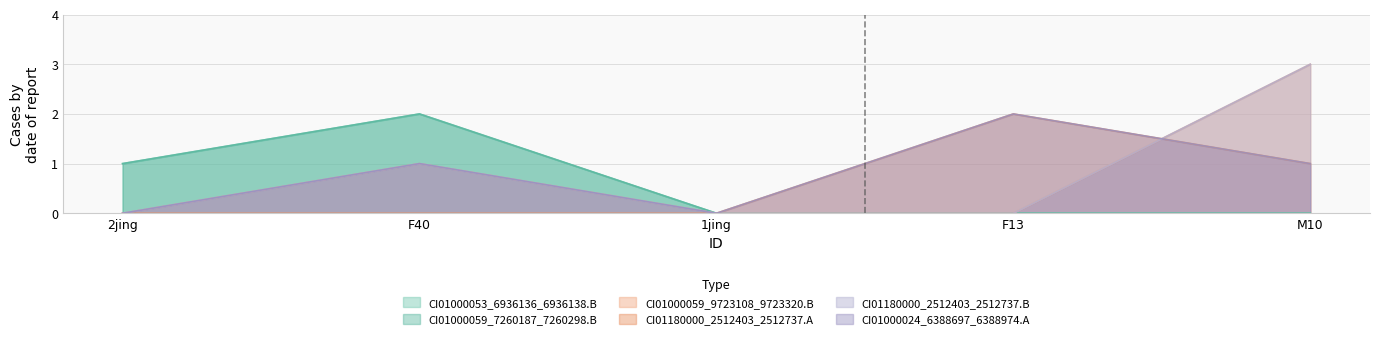

True or false: CI01000059_7260187_7260298.B has a value of 1 at 1jing.

False